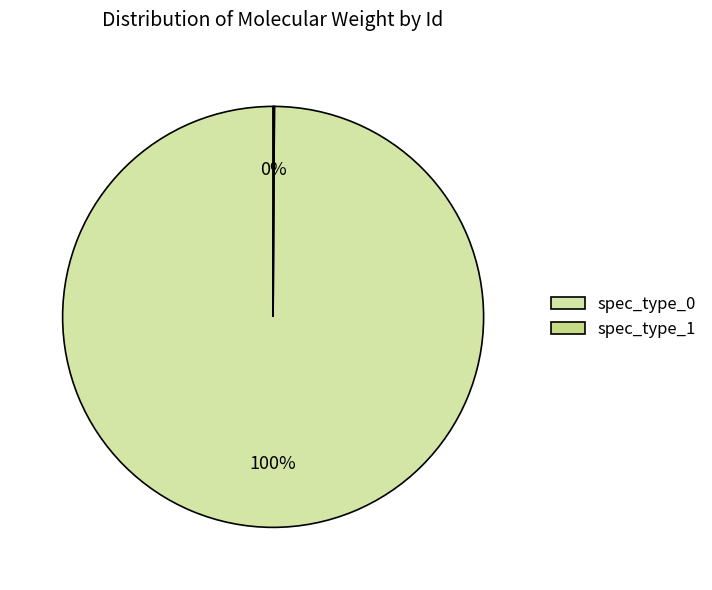

True or false: spec_type_1 accounts for 1% of the total.

False